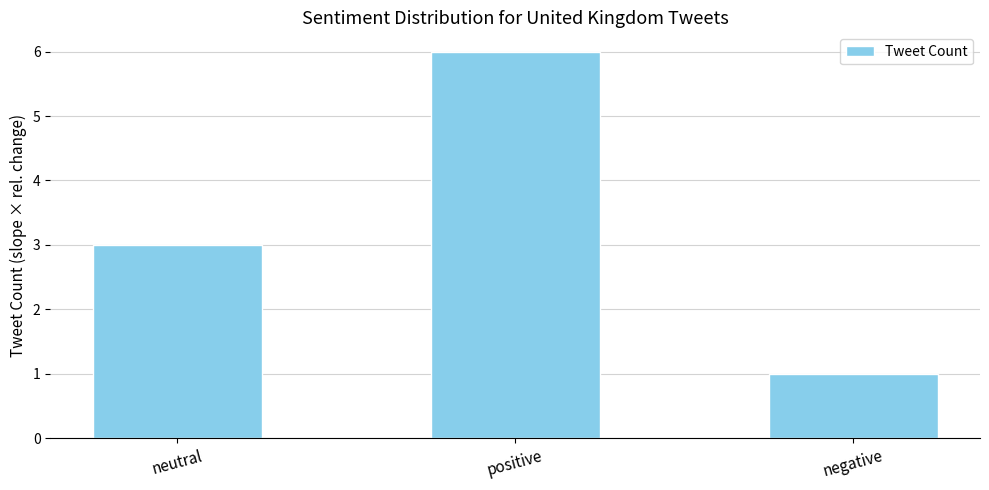

What is the difference between the values at neutral and positive?

3